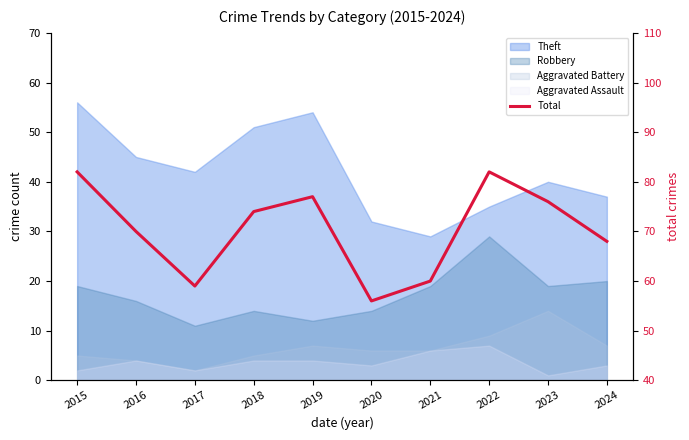

List the labels in order of value, smallest first.

2020, 2017, 2021, 2024, 2016, 2018, 2023, 2019, 2015, 2022